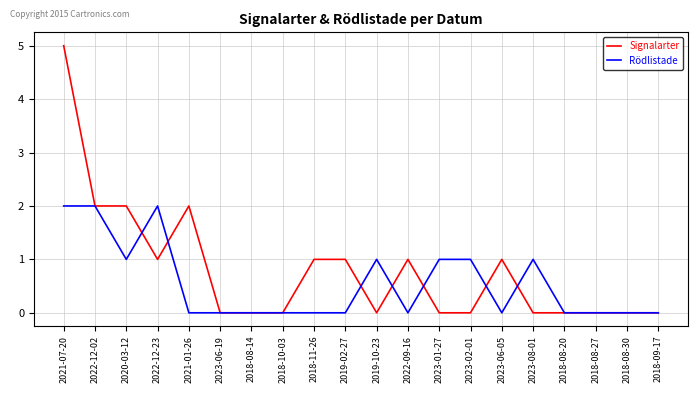

True or false: Rödlistade and Signalarter cross at least once.

True